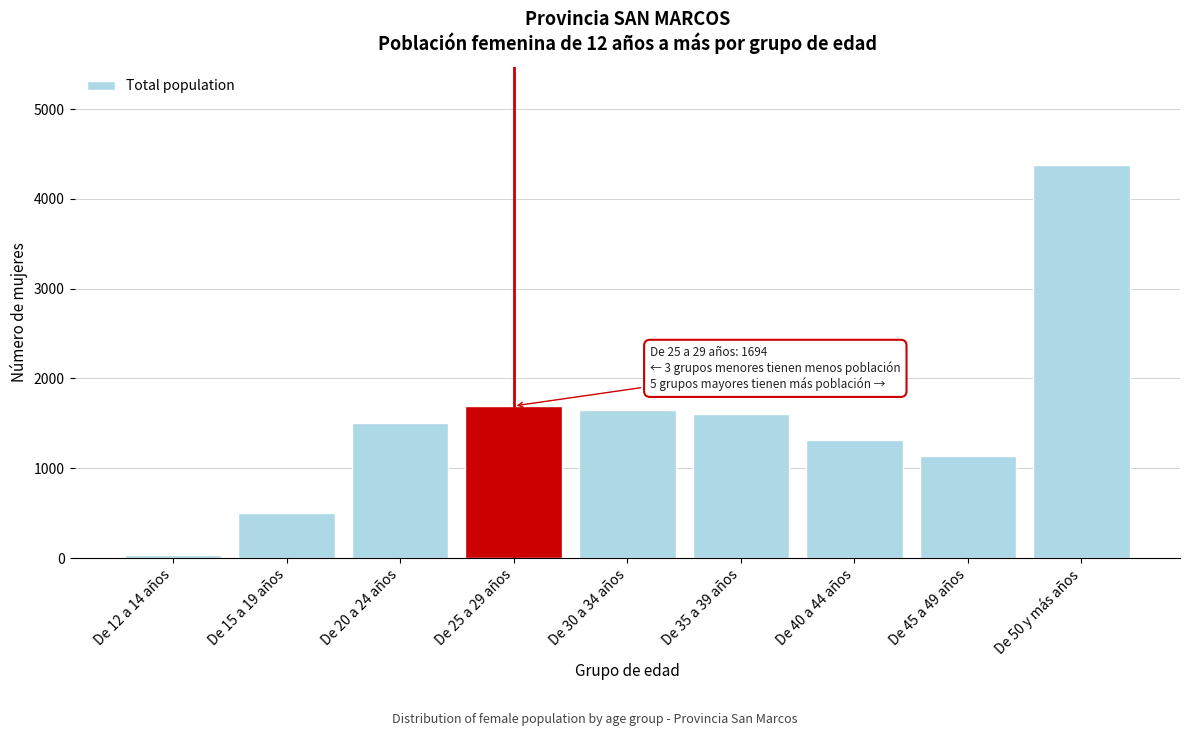

Reading left to right, extract all data points from this chart.

De 12 a 14 años=39	De 15 a 19 años=506	De 20 a 24 años=1501	De 25 a 29 años=1694	De 30 a 34 años=1651	De 35 a 39 años=1600	De 40 a 44 años=1317	De 45 a 49 años=1138	De 50 y más años=4375